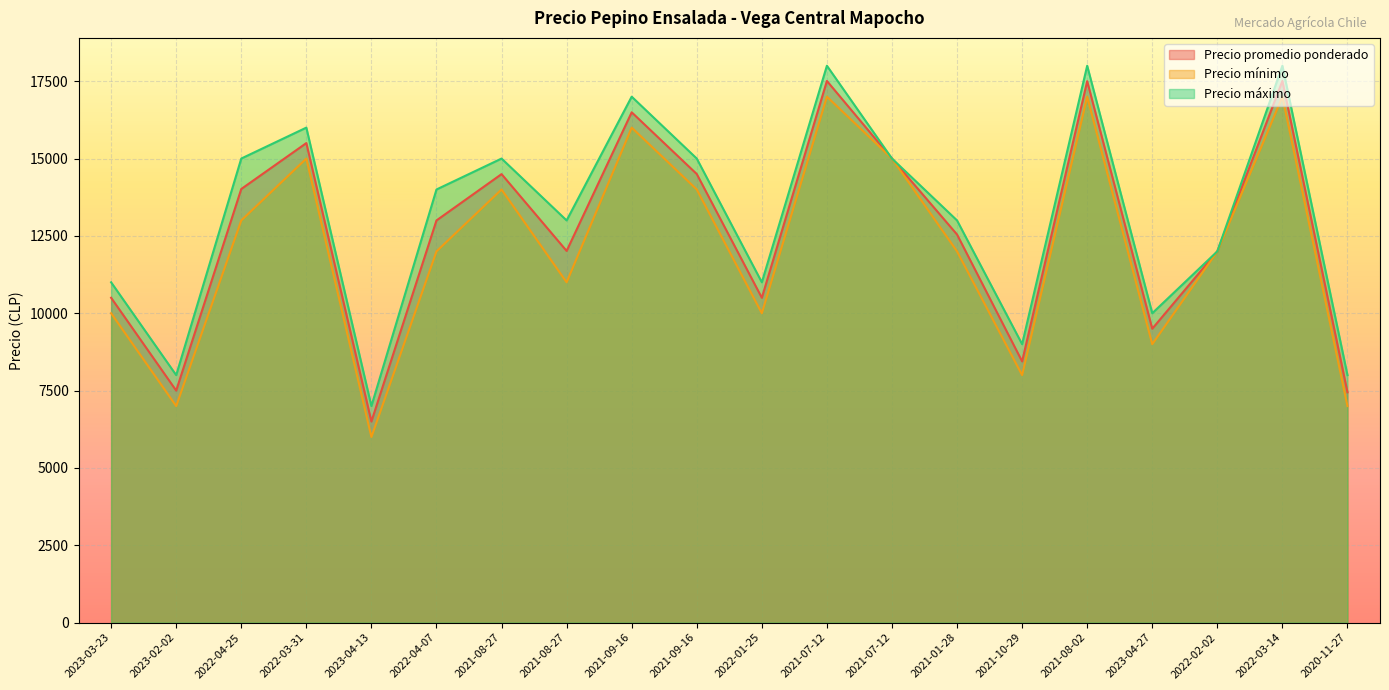

Which series changed the most between 2021-01-28 and 2020-11-27?

Precio promedio ponderado